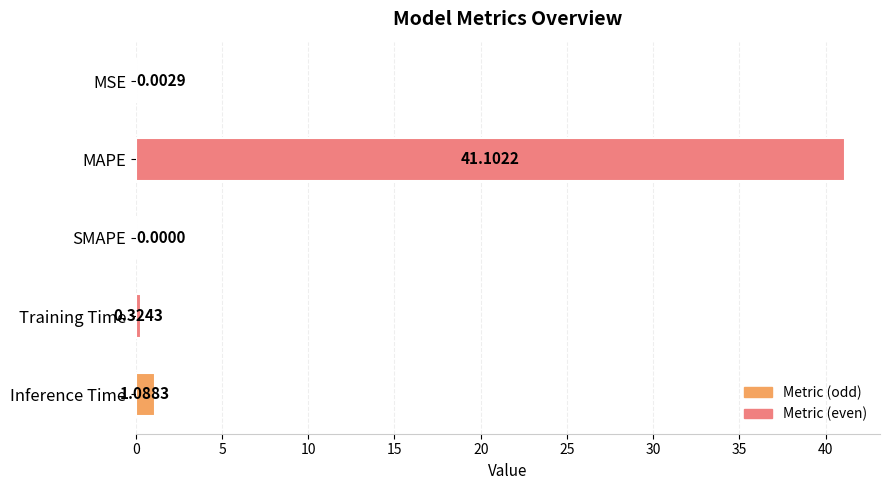

What is the change in value from MSE to Training Time?

+0.3